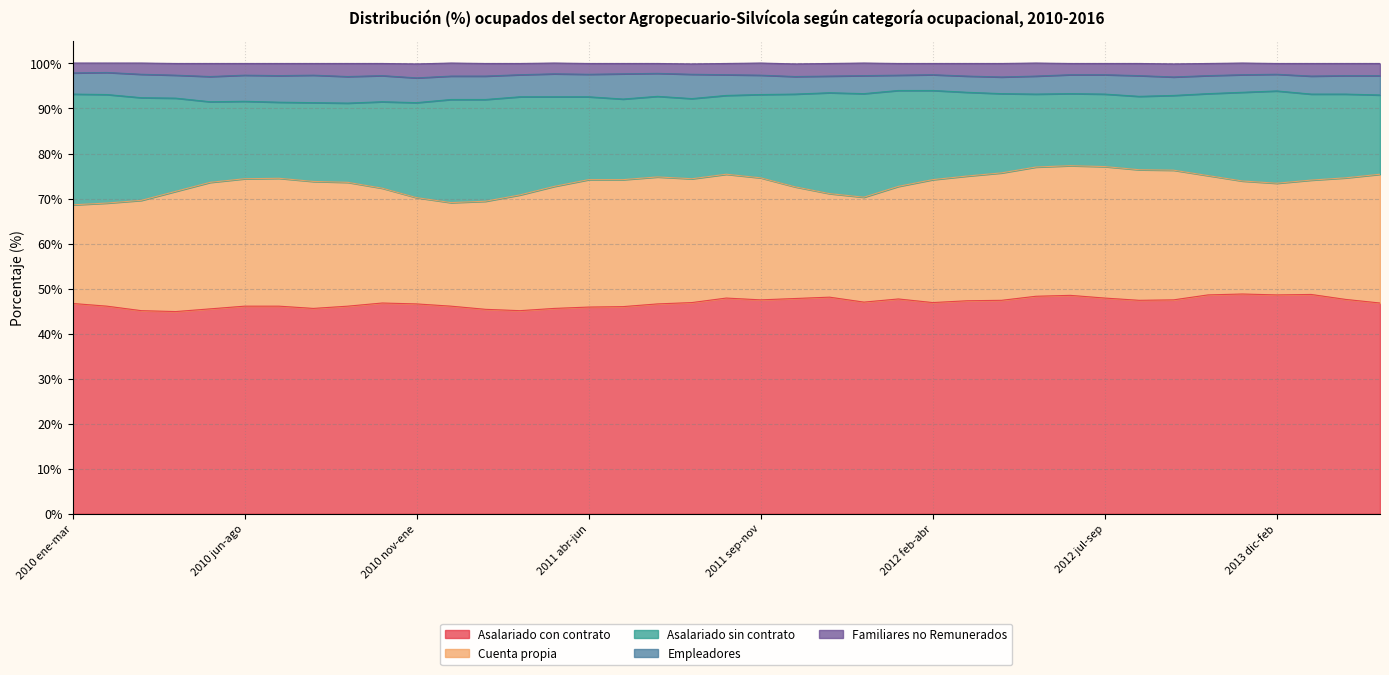

Which category has the highest value across all series?

2012 nov-ene